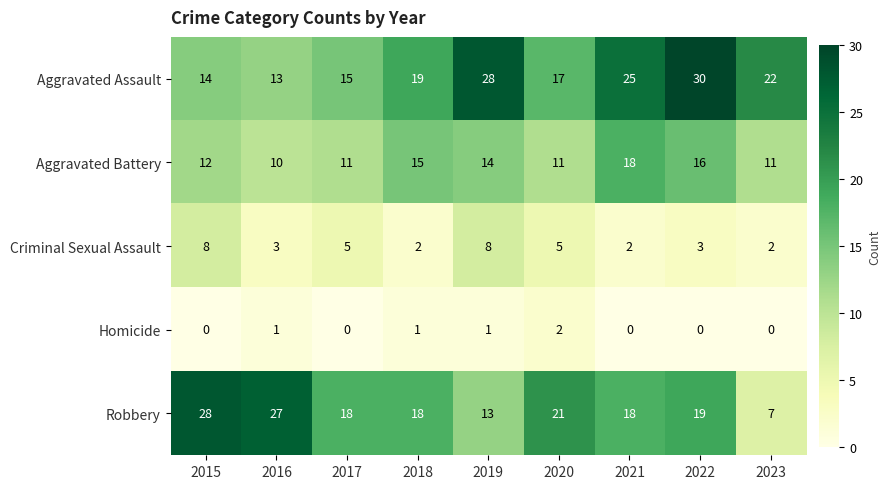

At 2017, list the series in order from smallest to largest.

Homicide, Criminal Sexual Assault, Aggravated Battery, Aggravated Assault, Robbery